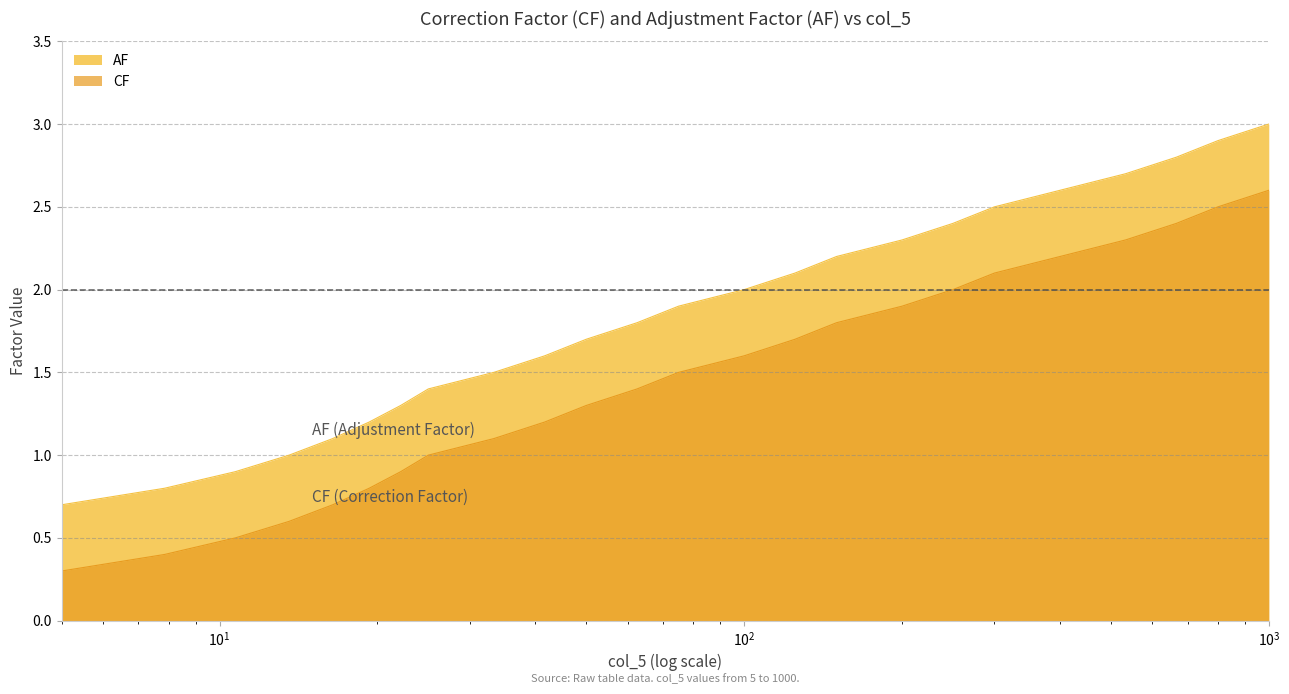

Which series has the largest total across all categories?

AF